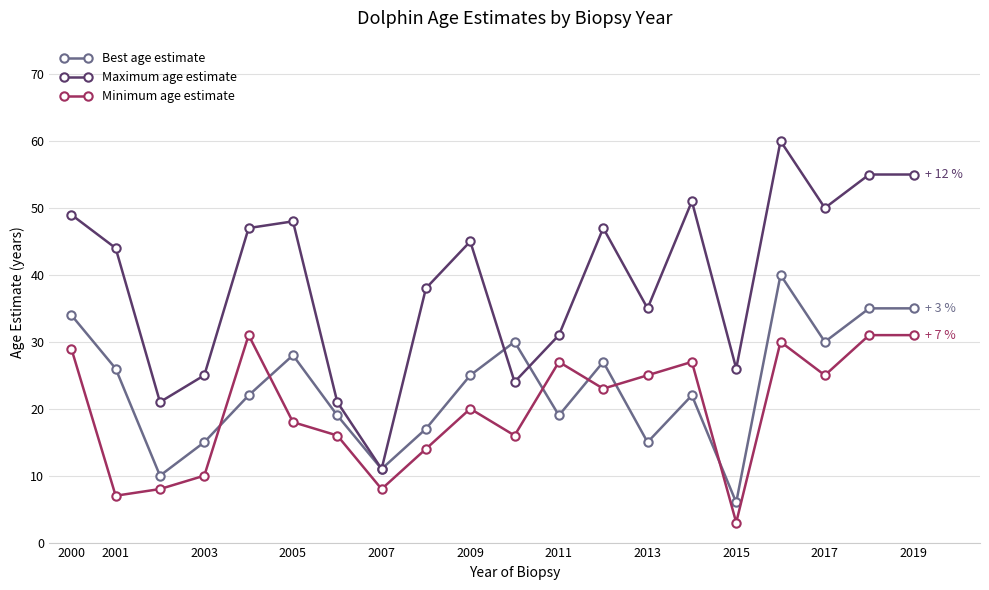

Which series has the largest total across all categories?

Maximum age estimate